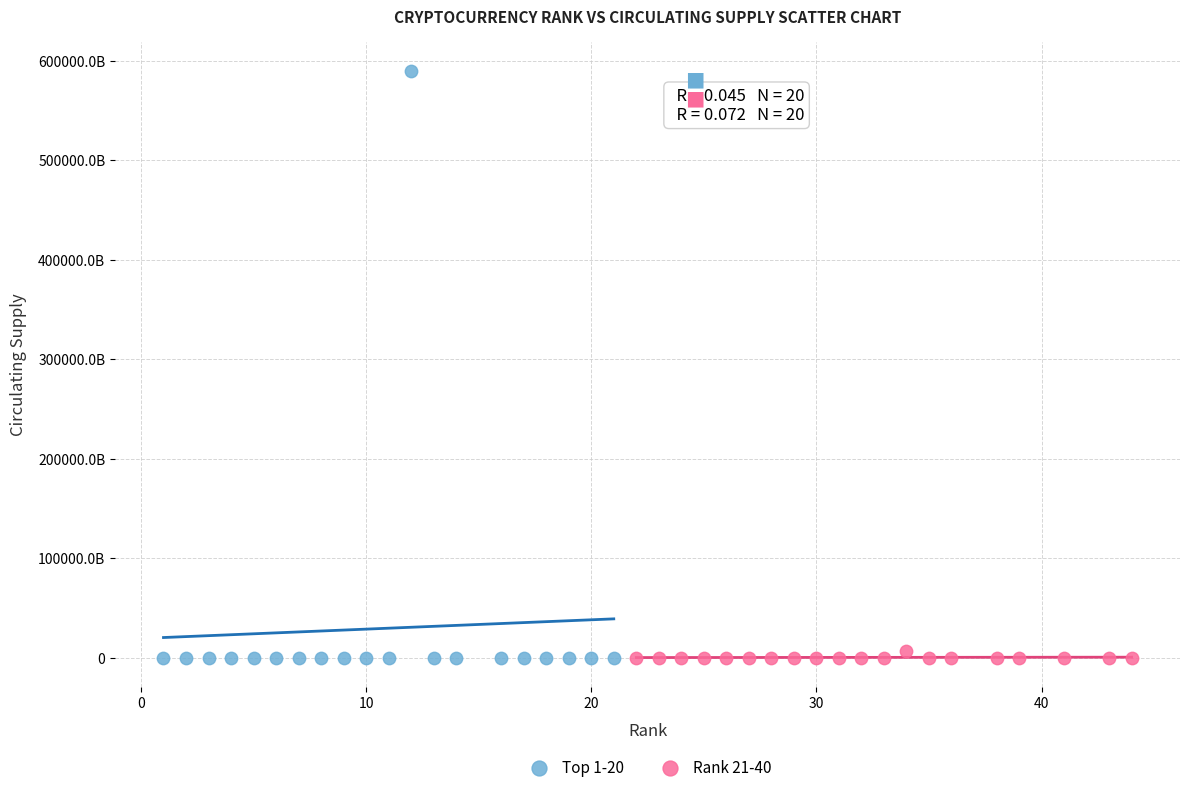

What are all the series names shown in the legend?

Top 1-20, Rank 21-40